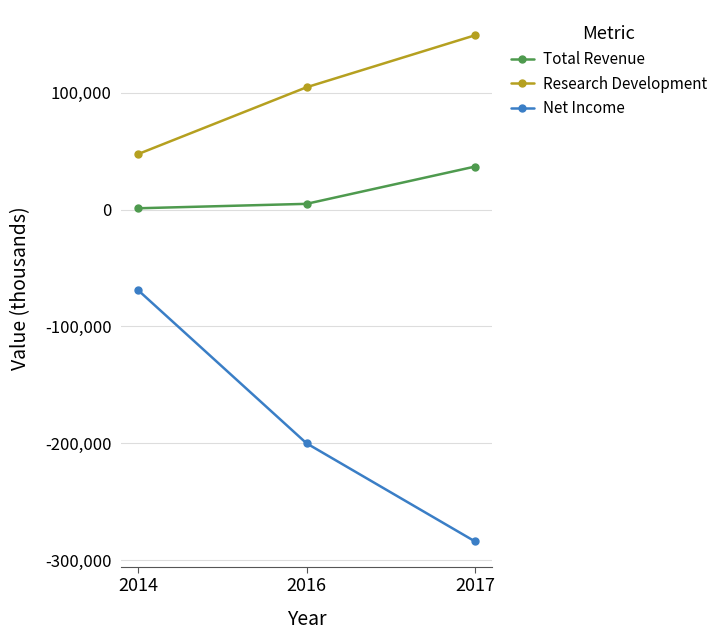

How many Total Revenue values are between 1200 and 36900?

3